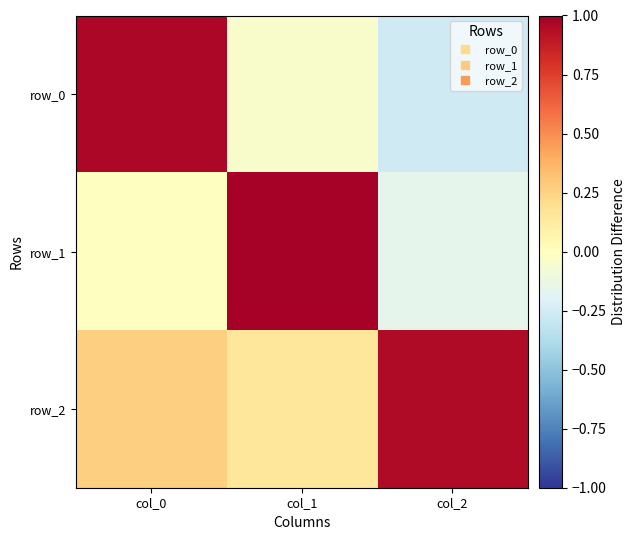

Rank the series by their average value, from lowest to highest.

row_0, row_1, row_2